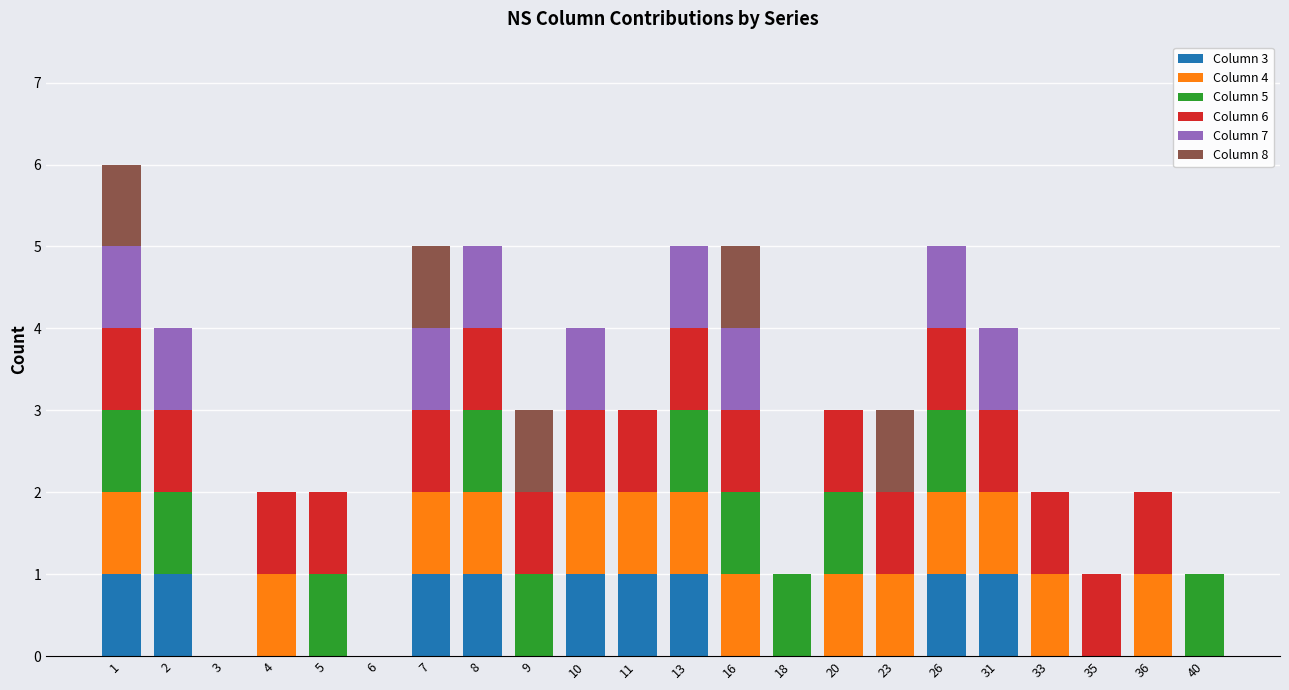

What is the total value across all series at 20?

3